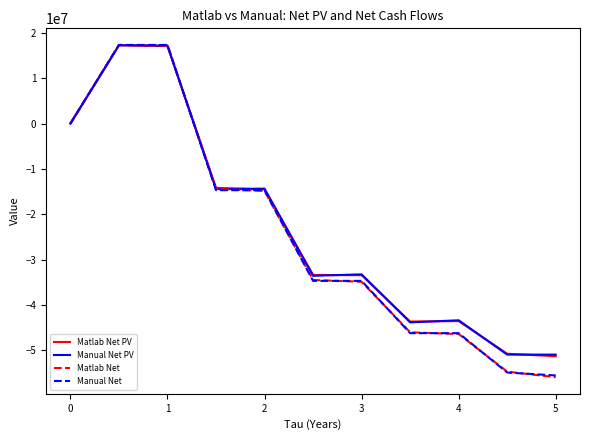

What is the average value of the Manual Net PV series?

-22771176.9